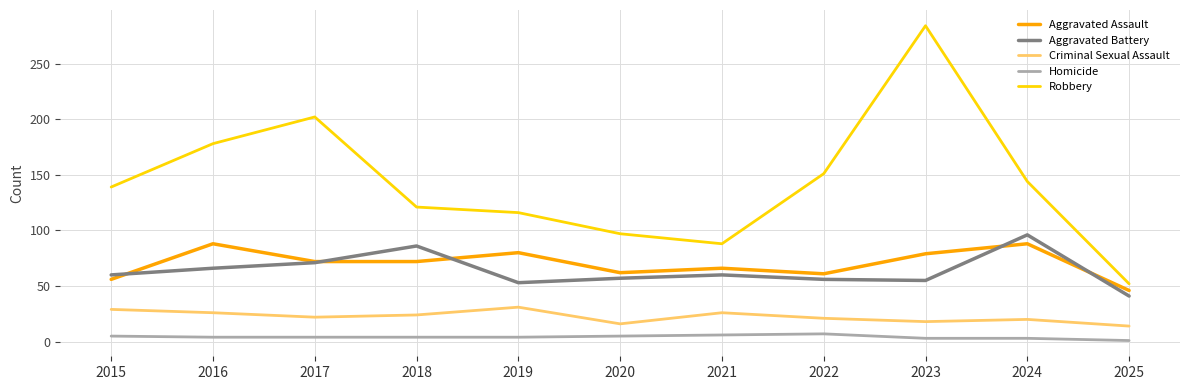

Between 2018 and 2021, which series saw the biggest shift?

Robbery